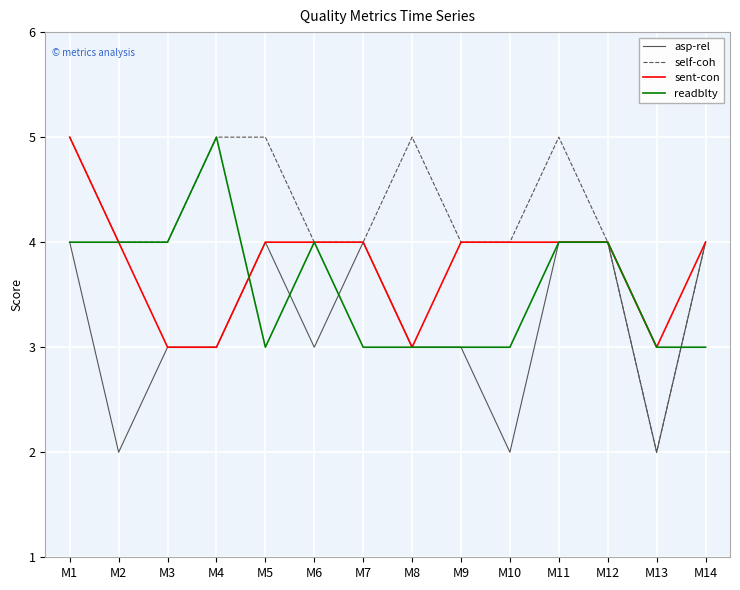

True or false: asp-rel has more than 1 points higher than both neighbors.

True